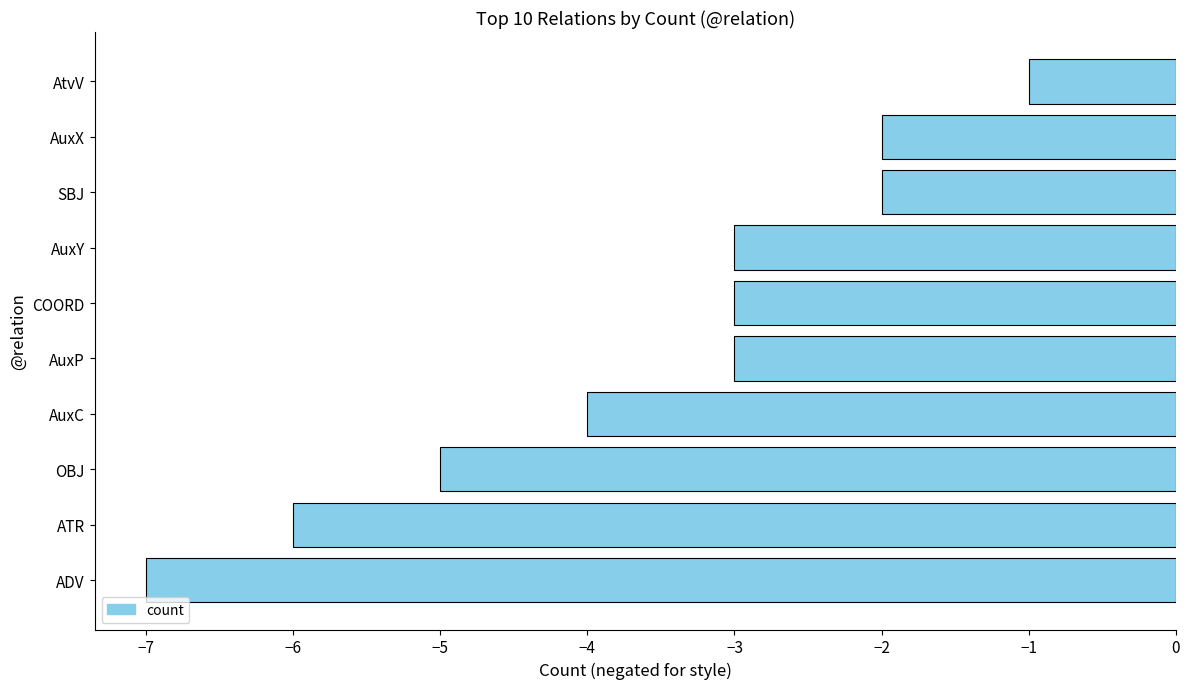

Between OBJ and COORD, which is larger?

COORD